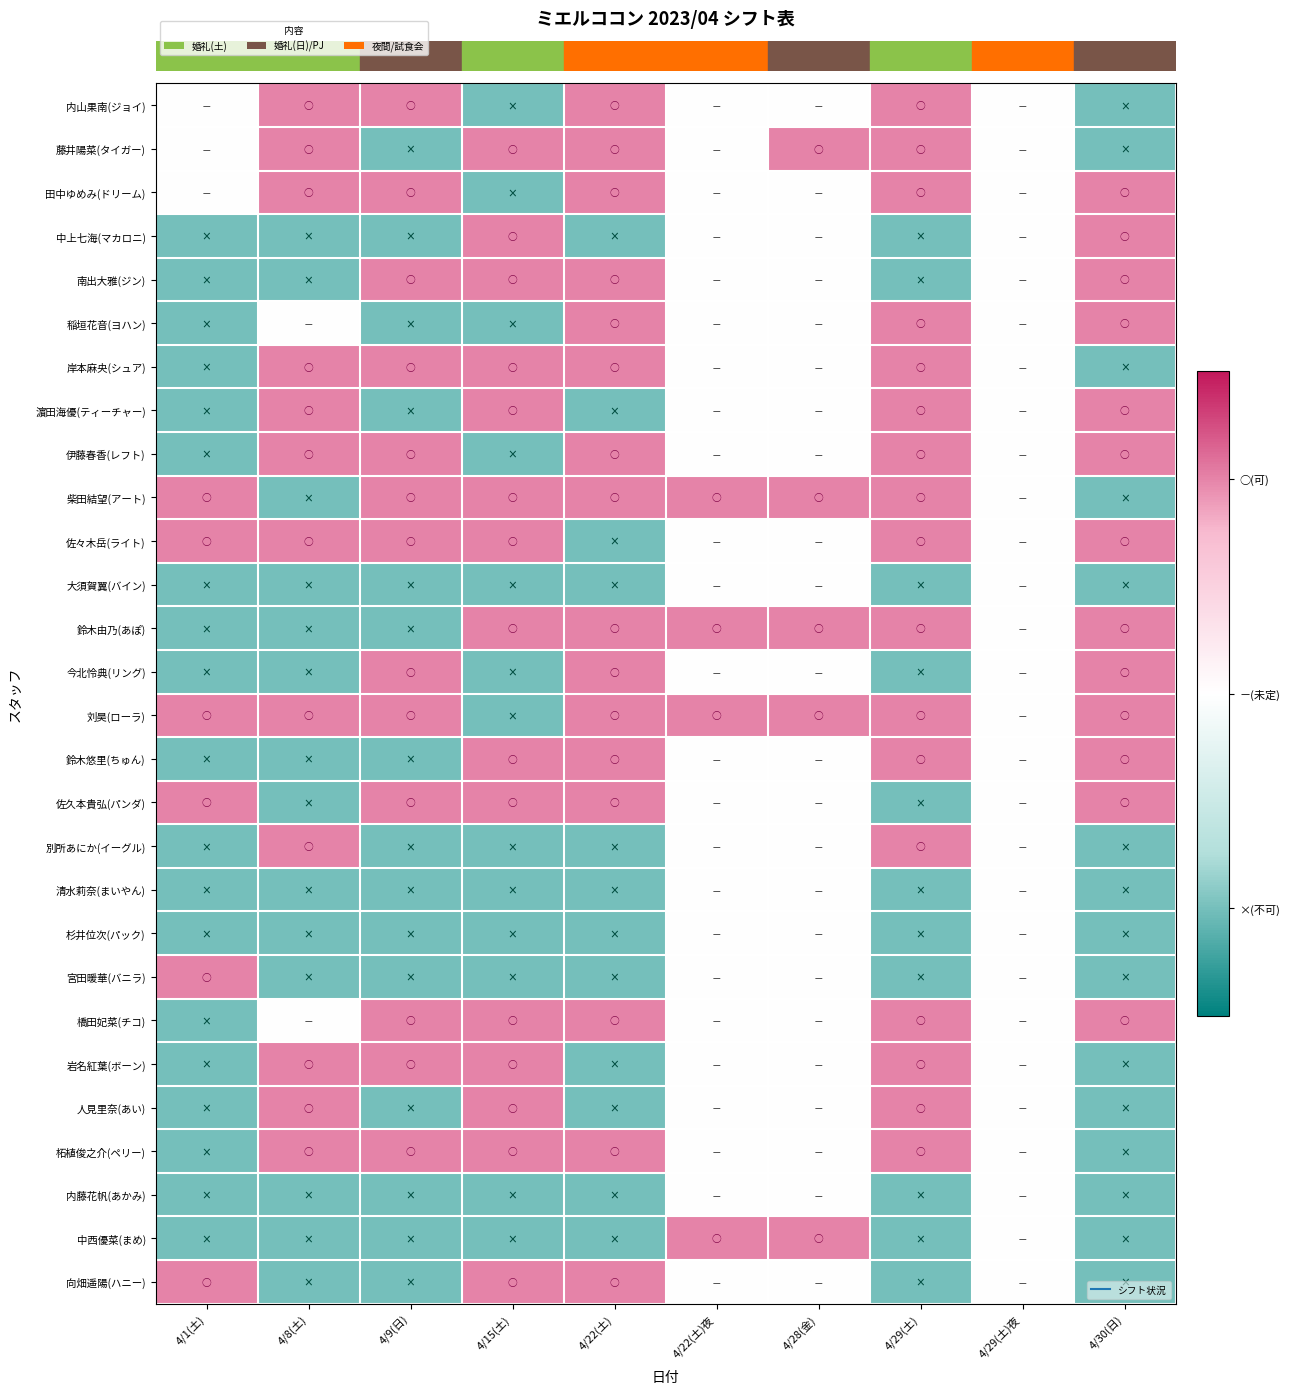

What is the total value across all series at 4/29(土)?

6